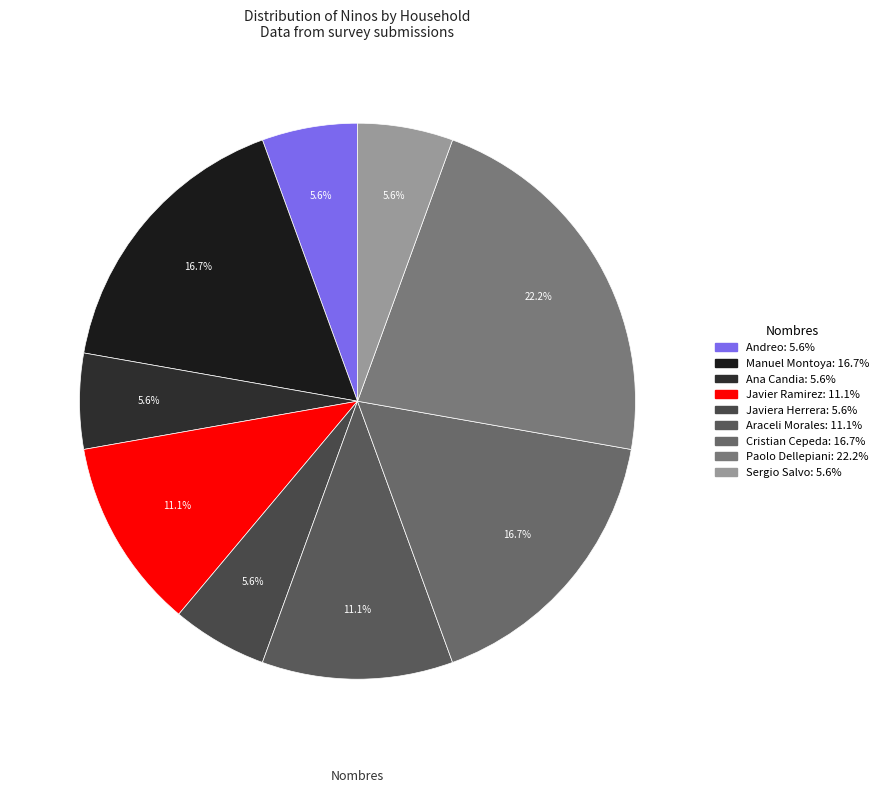

Count the number of slices in the pie.

9